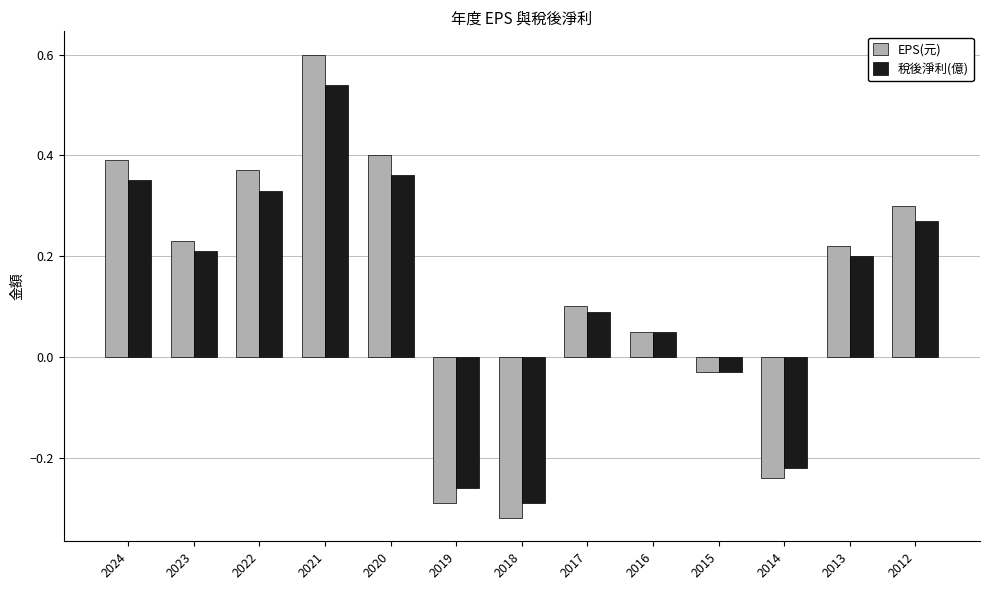

What is the difference between the second highest and second lowest values in the 稅後淨利(億) series?

0.6